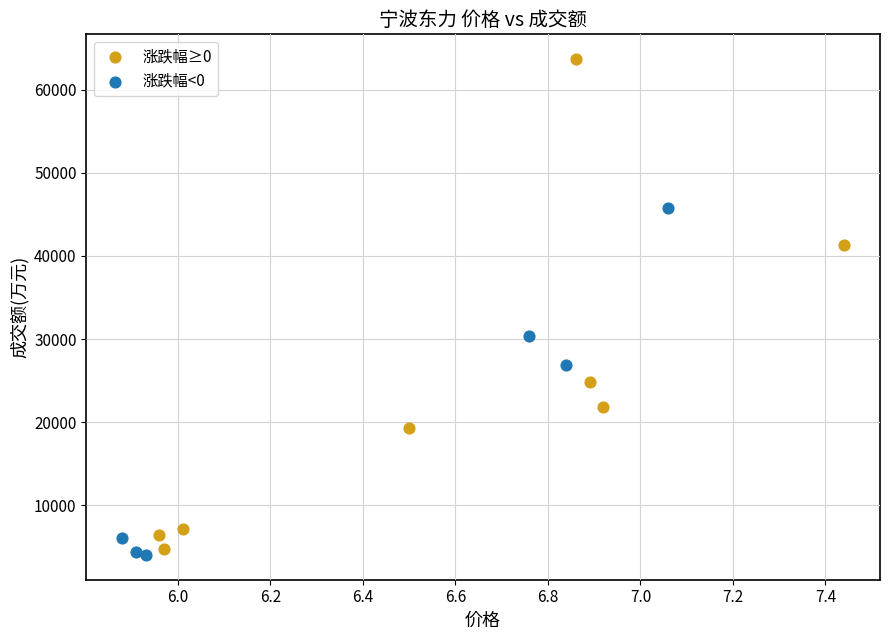

What are all the series names shown in the legend?

涨跌幅≥0, 涨跌幅<0